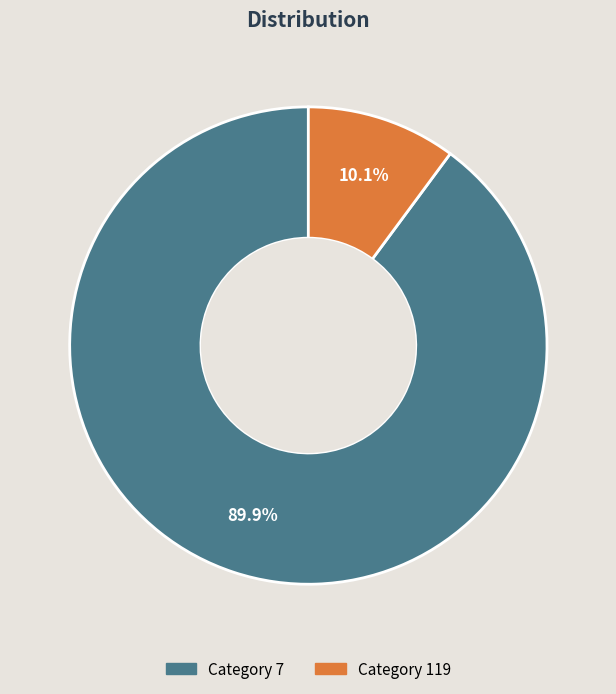

Is there a majority slice in this chart?

Yes